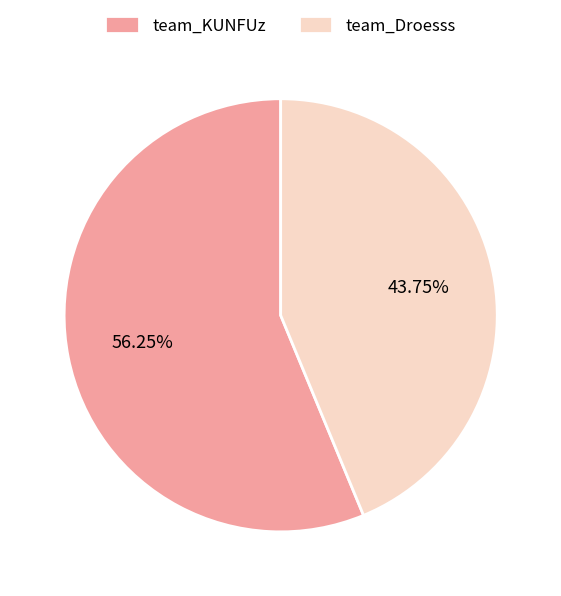

What is the smallest slice in the pie chart?

team_Droesss